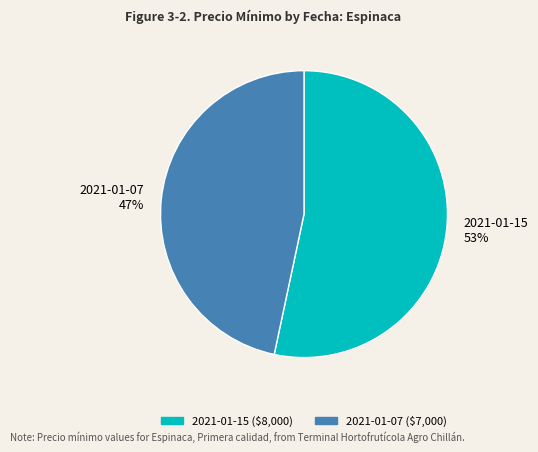

To the nearest percent, what percentage of the pie is 2021-01-07?

47%